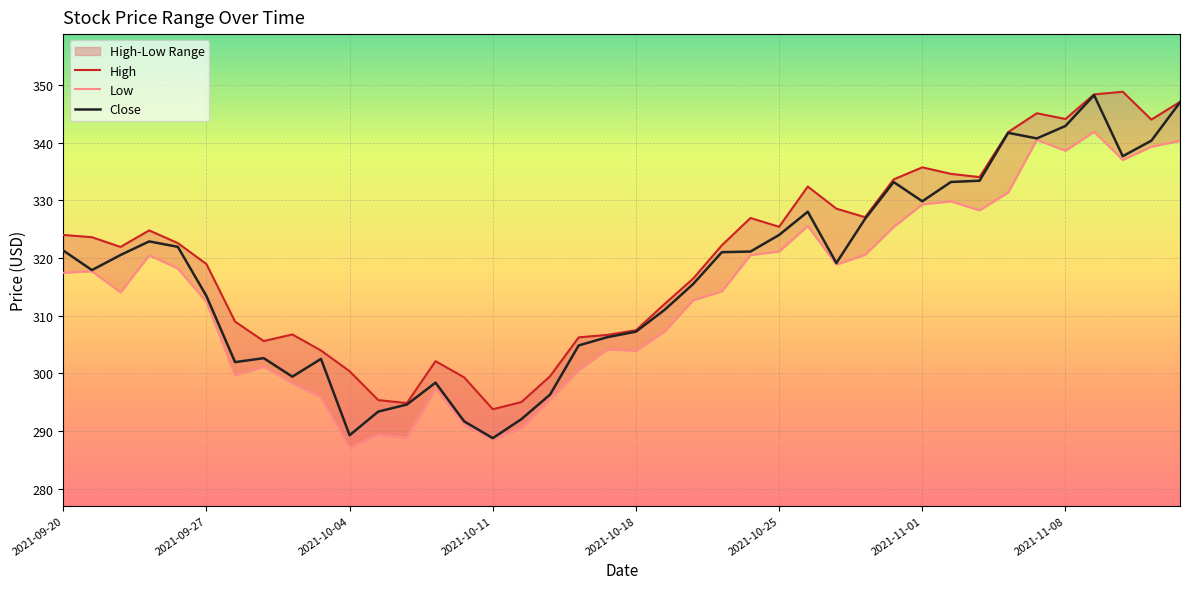

Rank the series by their maximum value, from lowest to highest.

Low, Close, High